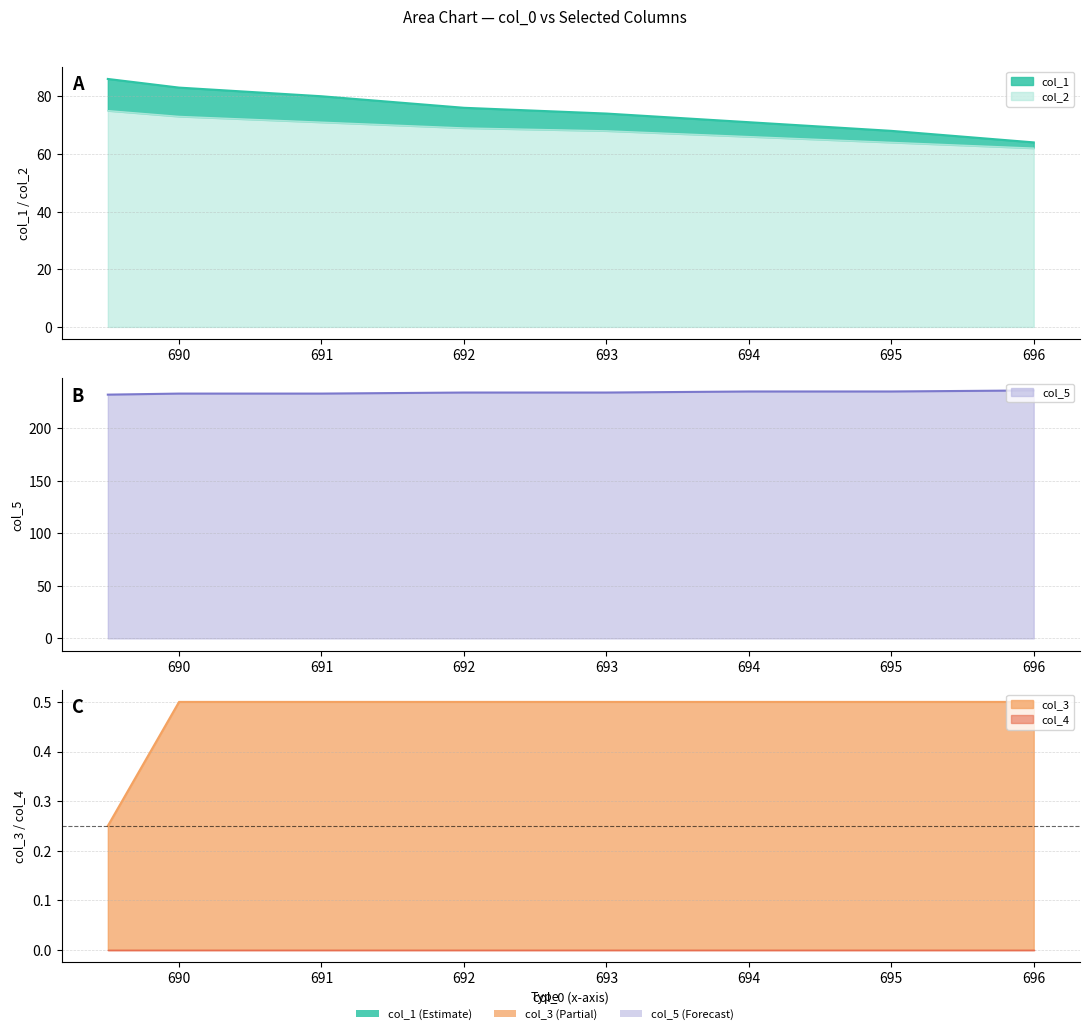

Which series has the largest total across all categories?

col_5